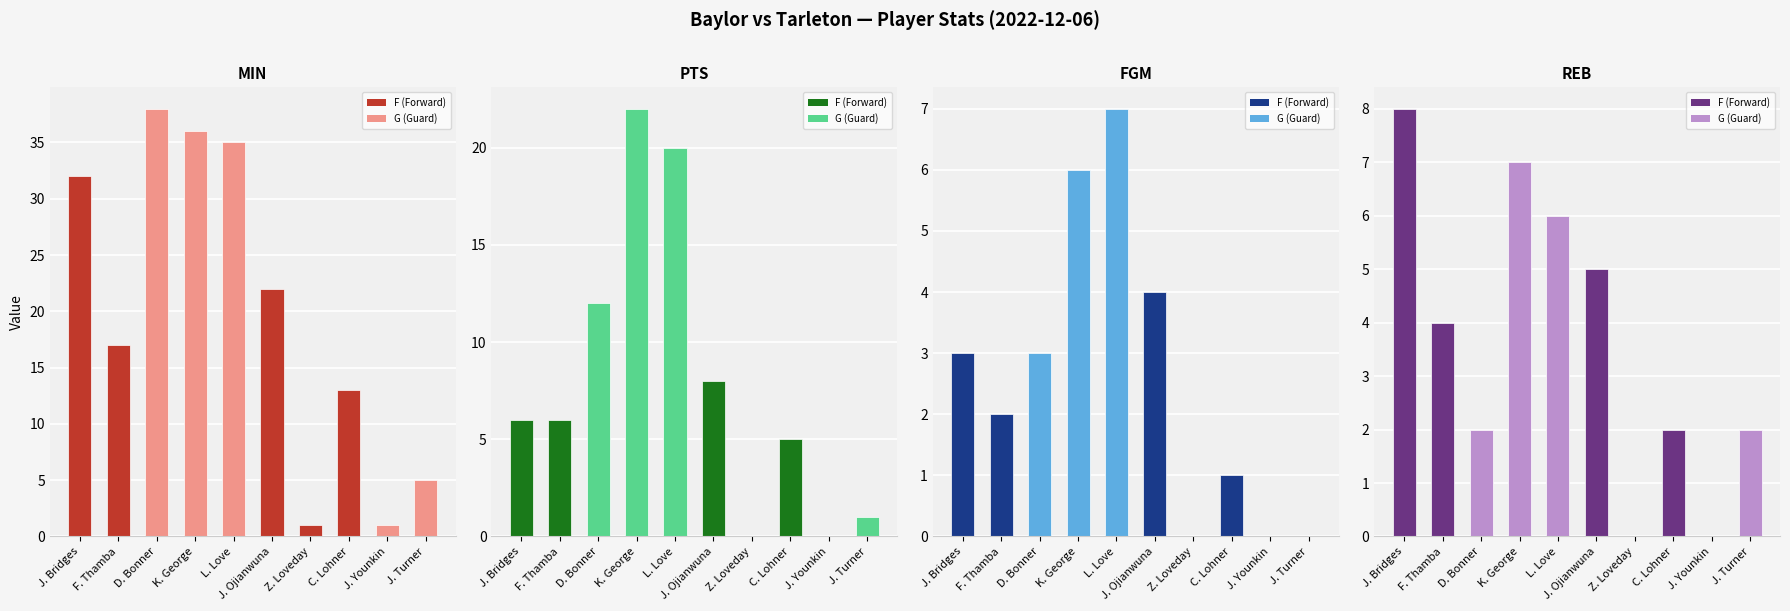

Reading left to right, transcribe all the data shown in this chart.

MIN: J. Bridges=32	F. Thamba=17	D. Bonner=38	K. George=36	L. Love=35	J. Ojianwuna=22	Z. Loveday=1	C. Lohner=13	J. Younkin=1	J. Turner=5
PTS: J. Bridges=6	F. Thamba=6	D. Bonner=12	K. George=22	L. Love=20	J. Ojianwuna=8	Z. Loveday=0	C. Lohner=5	J. Younkin=0	J. Turner=1
FGM: J. Bridges=3	F. Thamba=2	D. Bonner=3	K. George=6	L. Love=7	J. Ojianwuna=4	Z. Loveday=0	C. Lohner=1	J. Younkin=0	J. Turner=0
REB: J. Bridges=8	F. Thamba=4	D. Bonner=2	K. George=7	L. Love=6	J. Ojianwuna=5	Z. Loveday=0	C. Lohner=2	J. Younkin=0	J. Turner=2